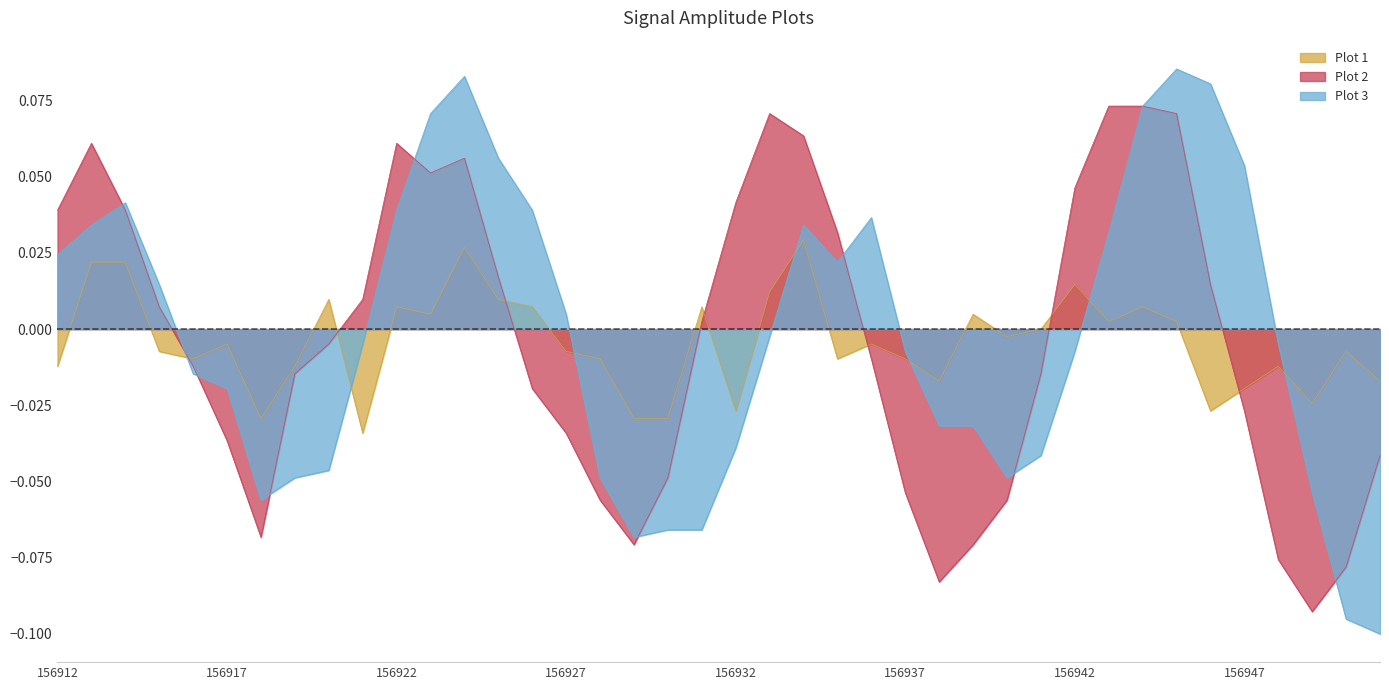

How many lines are shown in the chart?

3